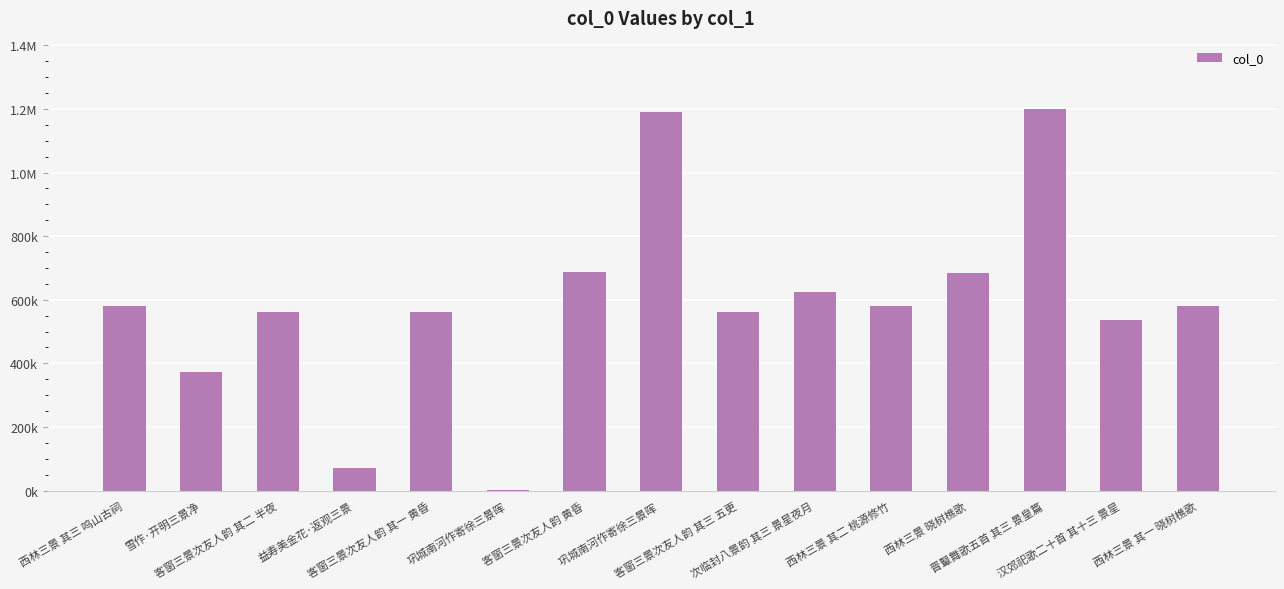

List the labels in order of value, smallest first.

巩城南河作寄徐三景晖, 益寿美金花·返观三景, 雪作·开明三景净, 汉郊祀歌二十首 其十三 景星, 客窗三景次友人韵 其一 黄昏, 客窗三景次友人韵 其二 半夜, 客窗三景次友人韵 其三 五更, 西林三景 其一 晓树樵歌, 西林三景 其二 桃源修竹, 西林三景 其三 鸣山古祠, 次临封八景韵 其三 景星夜月, 西林三景 晓树樵歌, 客窗三景次友人韵 黄昏, 巩城南河作寄徐三景晖 , 晋鼙舞歌五首 其三 景皇篇